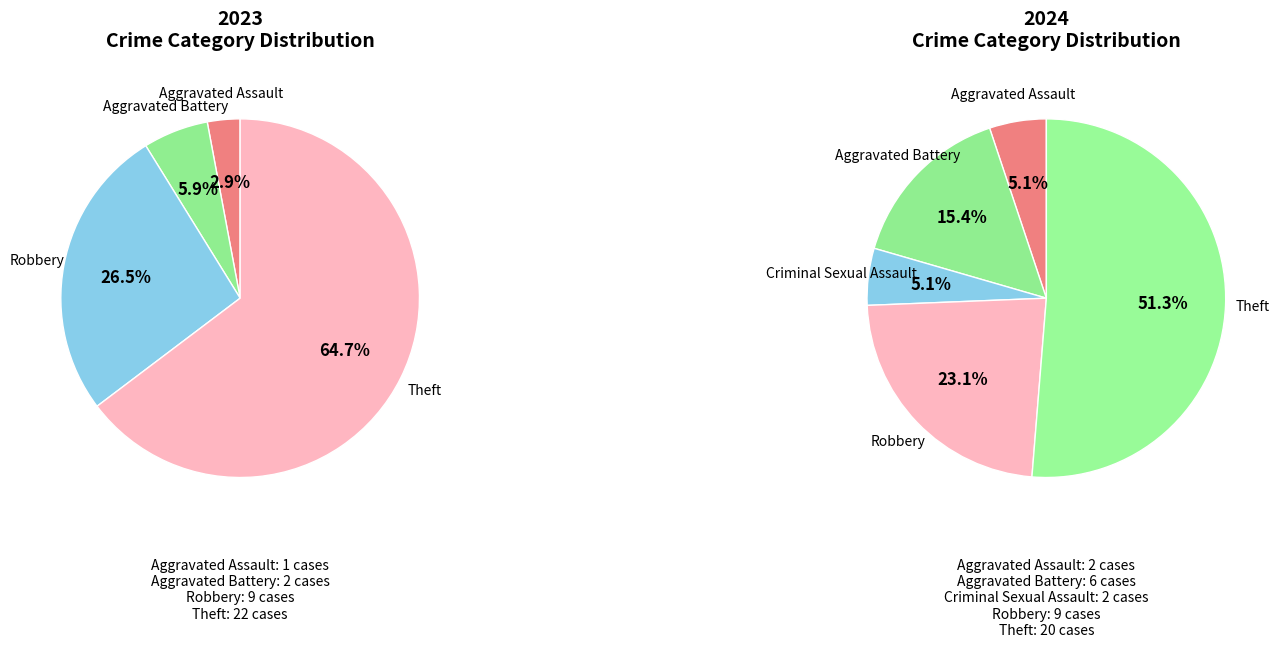

Is values_2024 the majority of the pie?

No